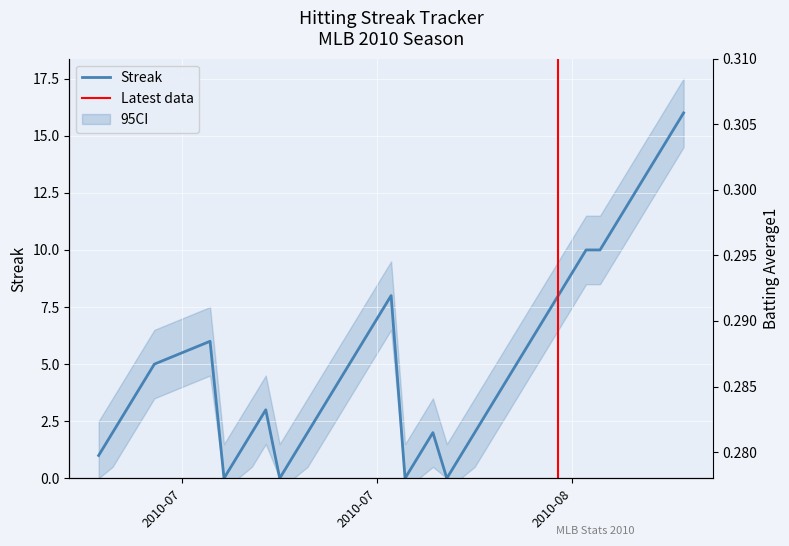

How many intersections are there between batting_avg and streak?

8